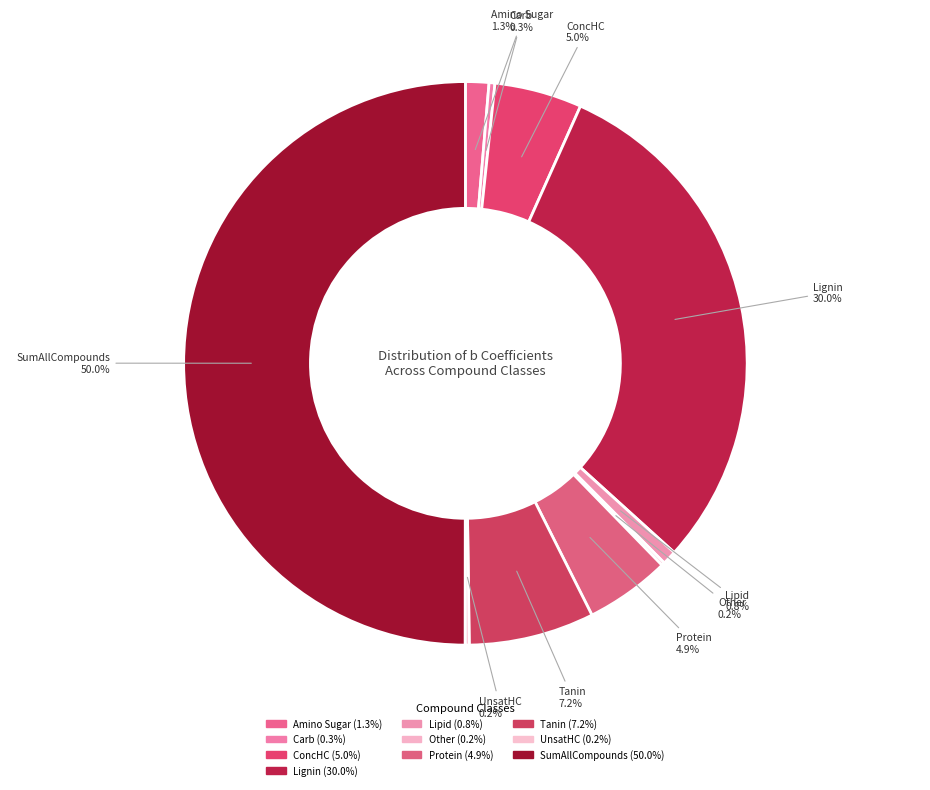

Does Tanin represent more than half of the total?

No